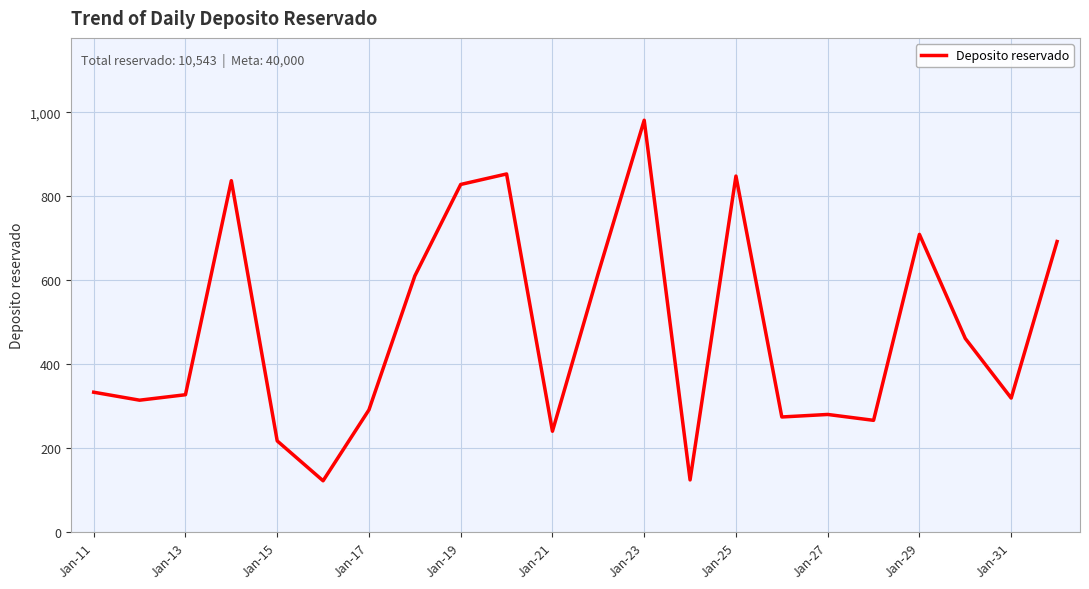

What is the difference between the maximum and minimum values?

859